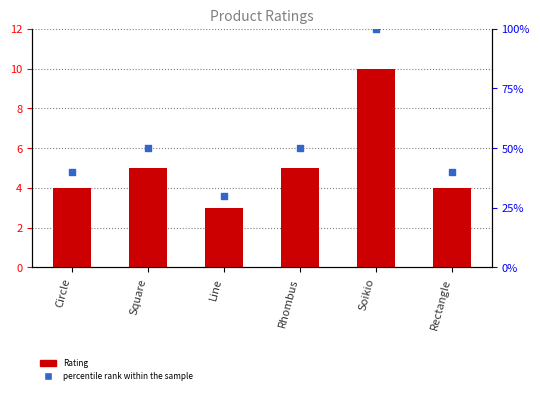

At which category is the sum across all series the highest?

Soikio